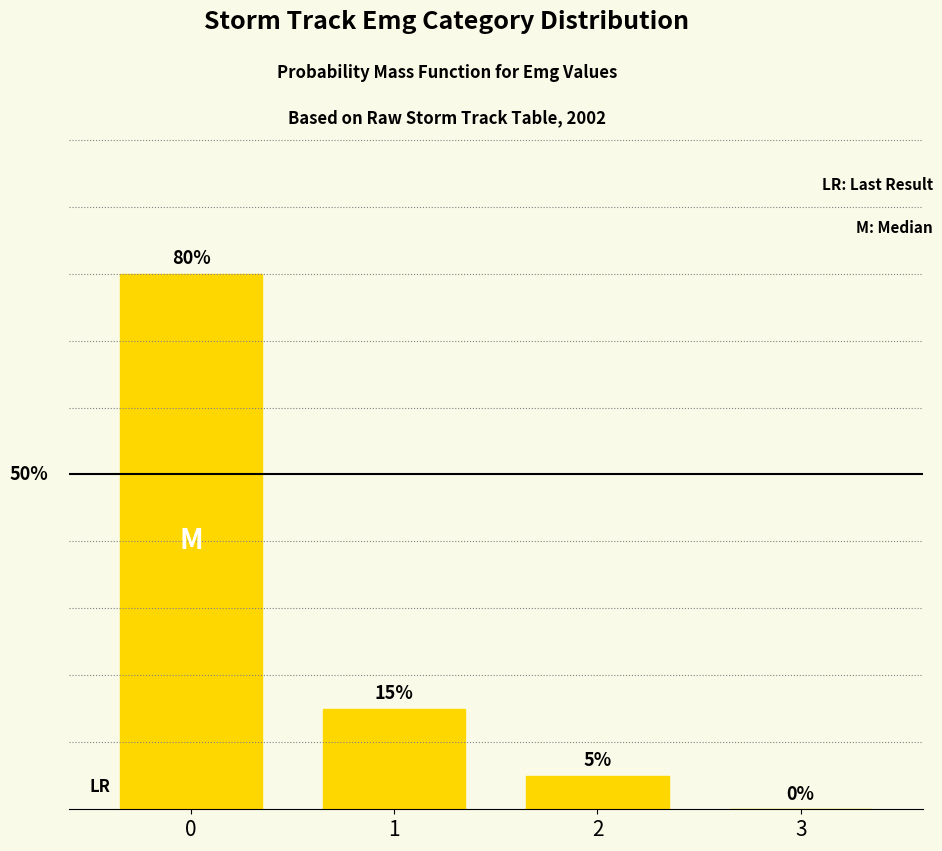

Reading left to right, what are all the values shown in this chart?

80	15	5	0